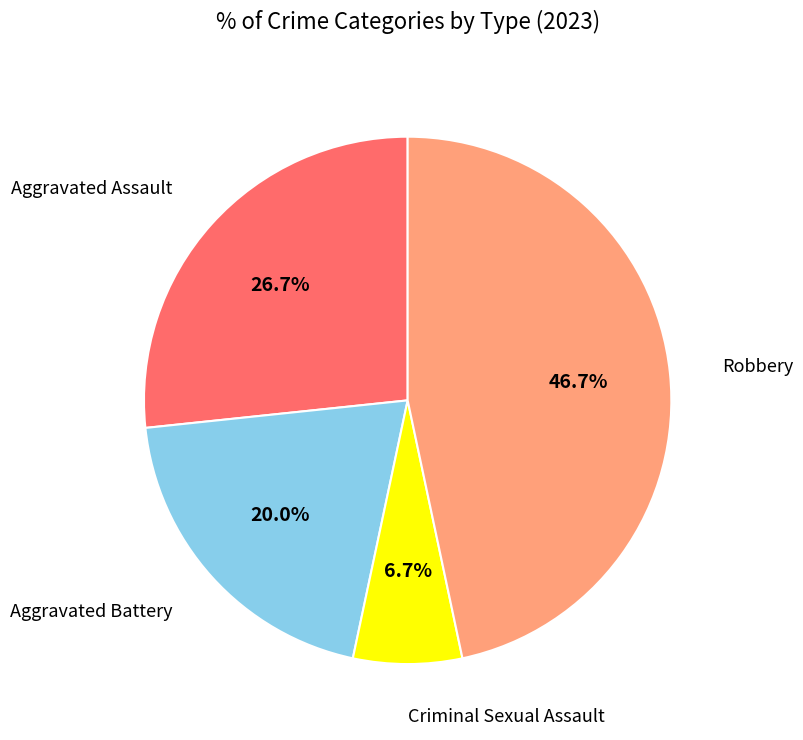

What is the ratio of the value at Aggravated Battery to the value at Criminal Sexual Assault?

3.0